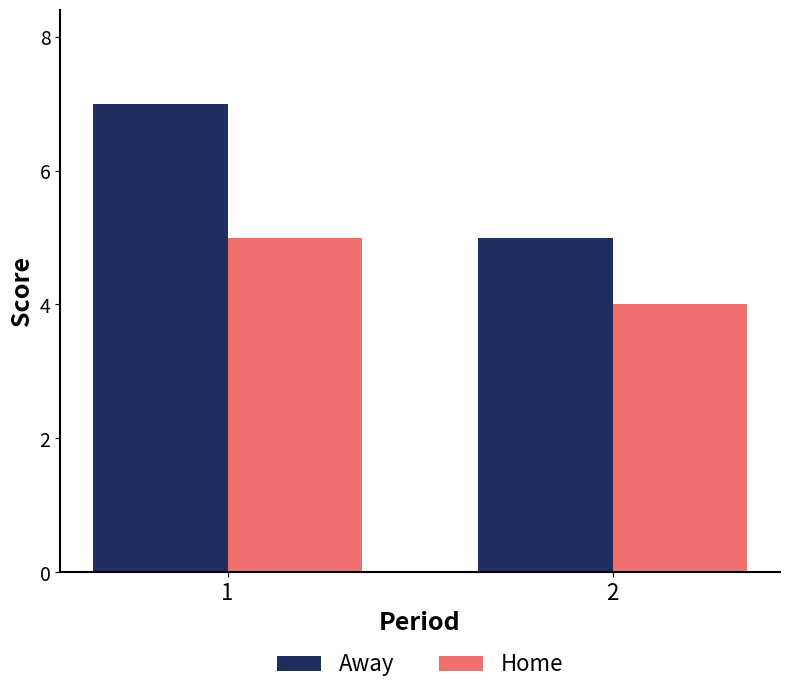

Reading left to right, transcribe all the data shown in this chart.

Away: 1=7	2=5
Home: 1=5	2=4